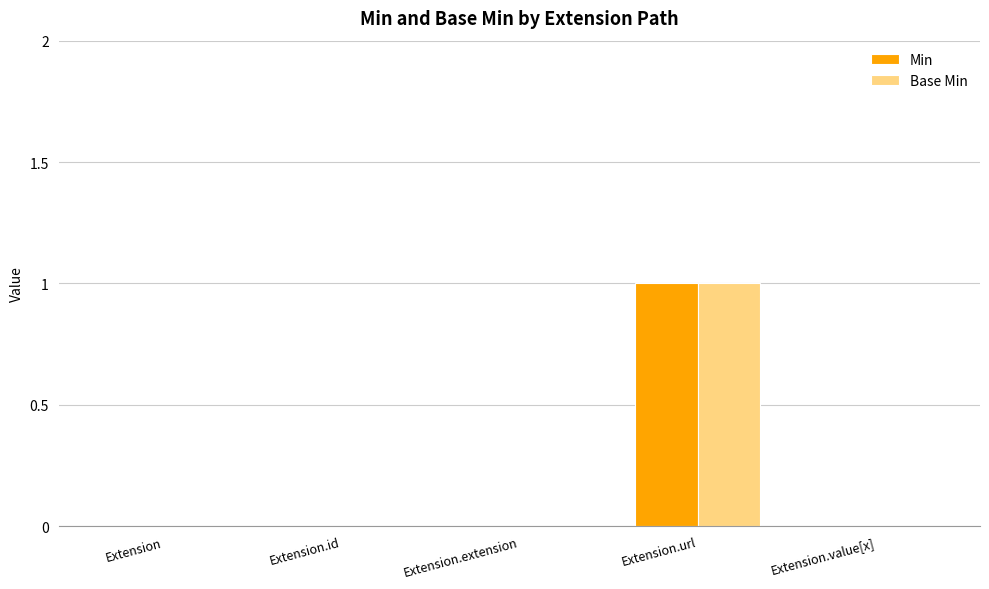

At which category is the sum across all series the highest?

Extension.url